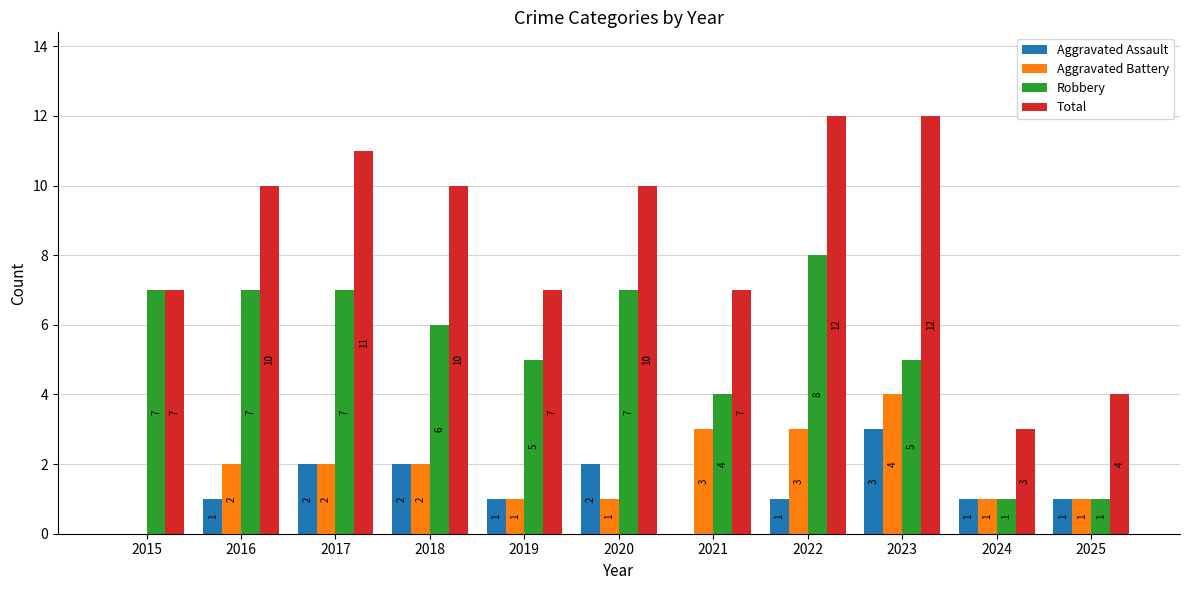

Between 2019 and 2023, which series saw the biggest shift?

Total